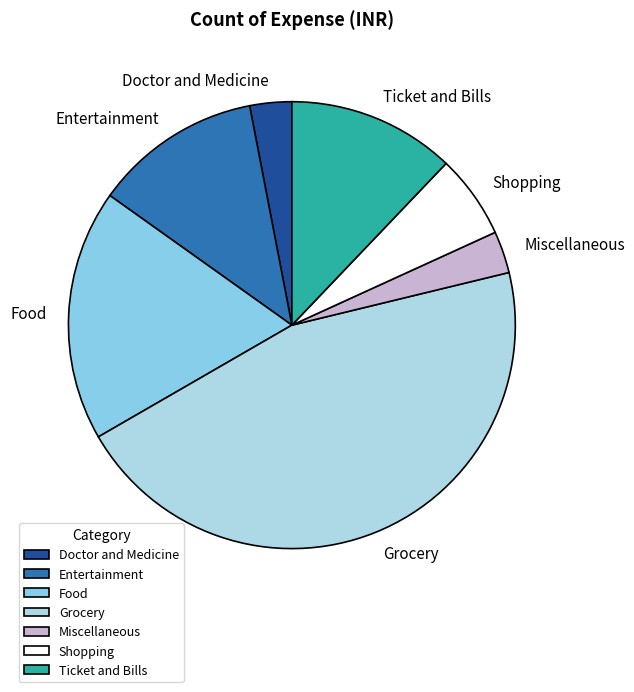

The Miscellaneous slice represents 14% of the pie. True or false?

False